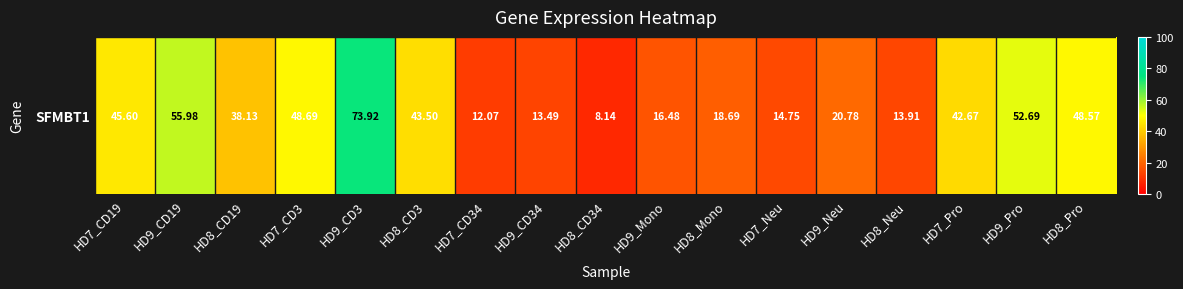

Reading left to right, list all the values displayed in this chart.

45.6	56.0	38.1	48.7	73.9	43.5	12.1	13.5	8.1	16.5	18.7	14.8	20.8	13.9	42.7	52.7	48.6